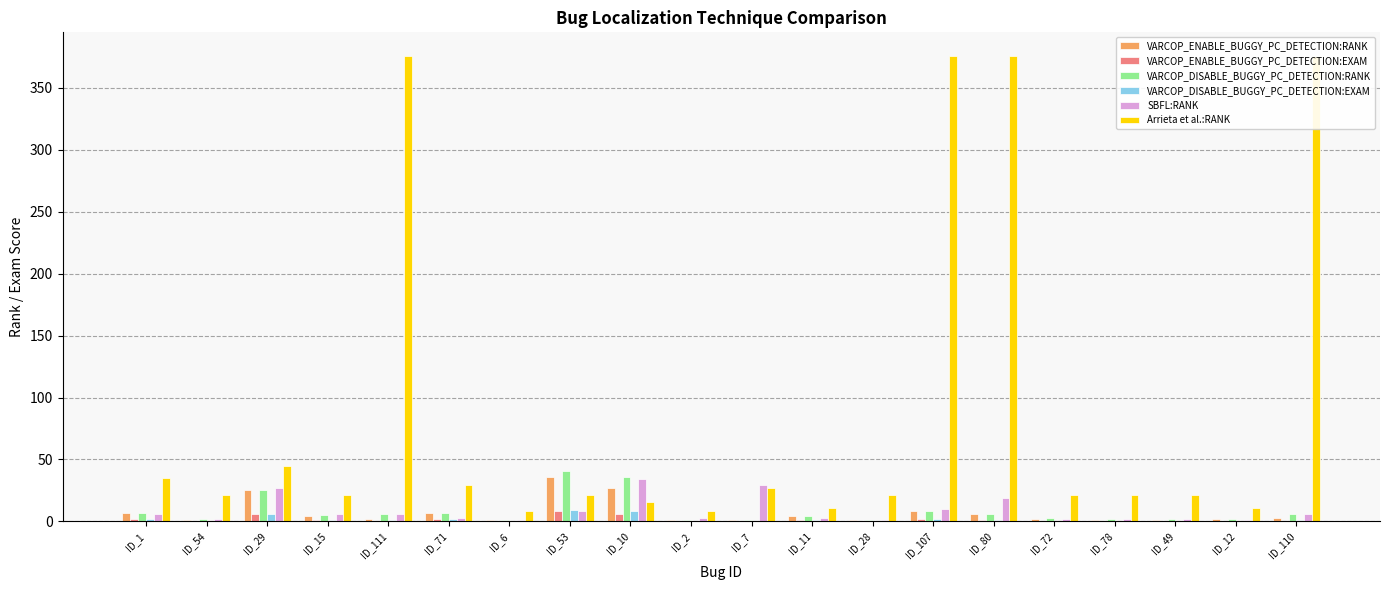

Is it true that VARCOP_ENABLE_BUGGY_PC_DETECTION:RANK equals 1.0 at ID_28?

True